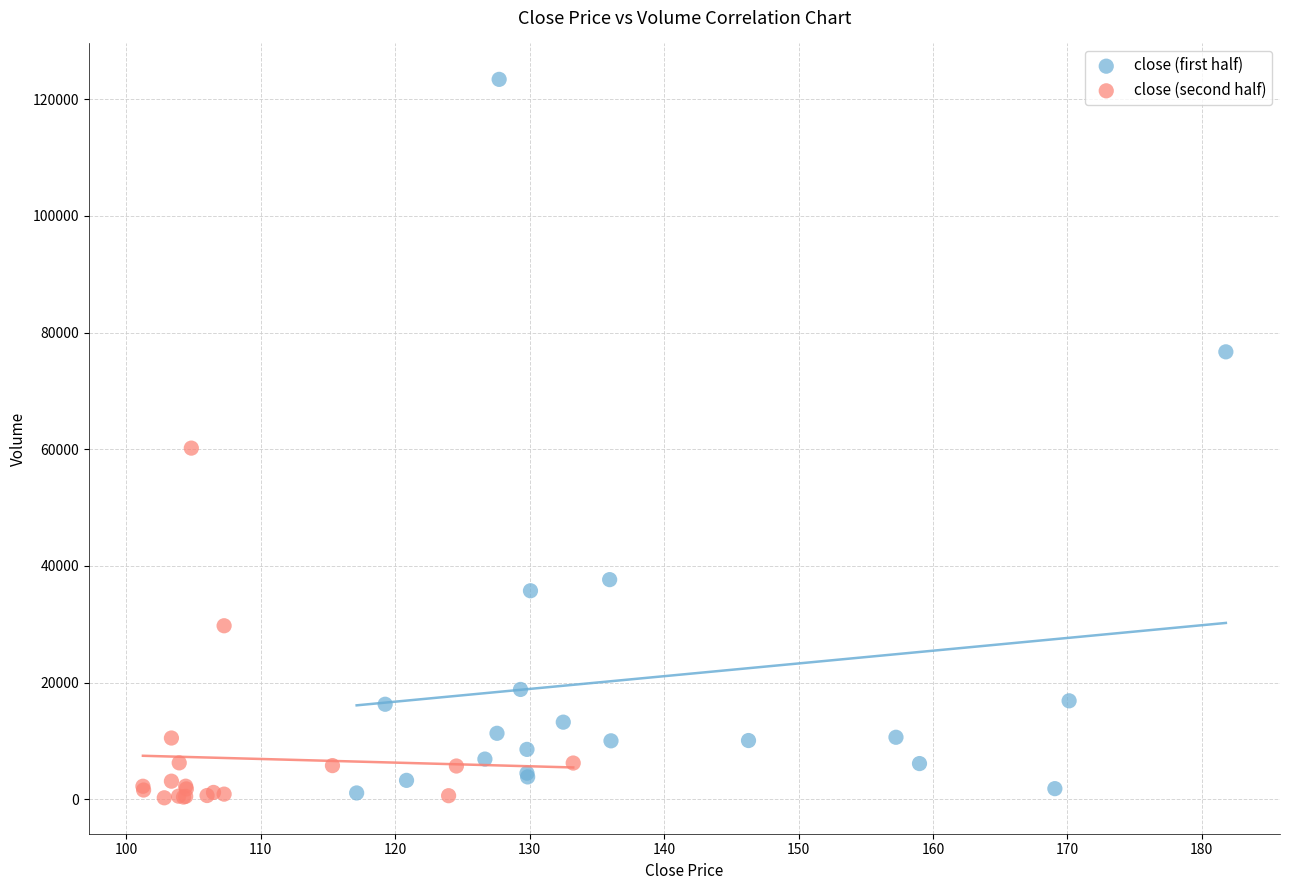

Which series has the widest spread of Y values?

close (first half)